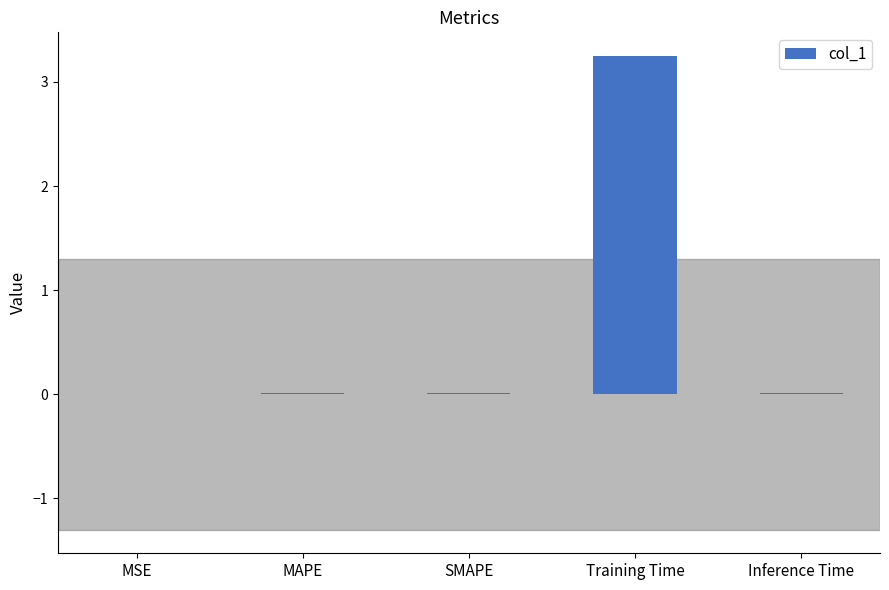

What is the sum of all values?

3.3